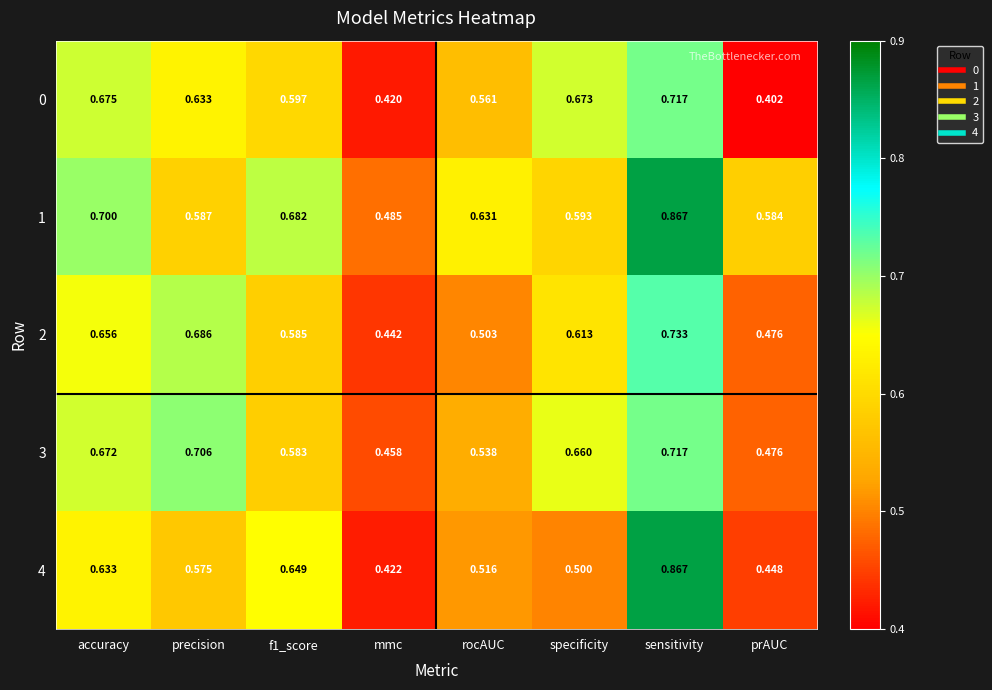

Where is 0 nearest to the value 0?

prAUC